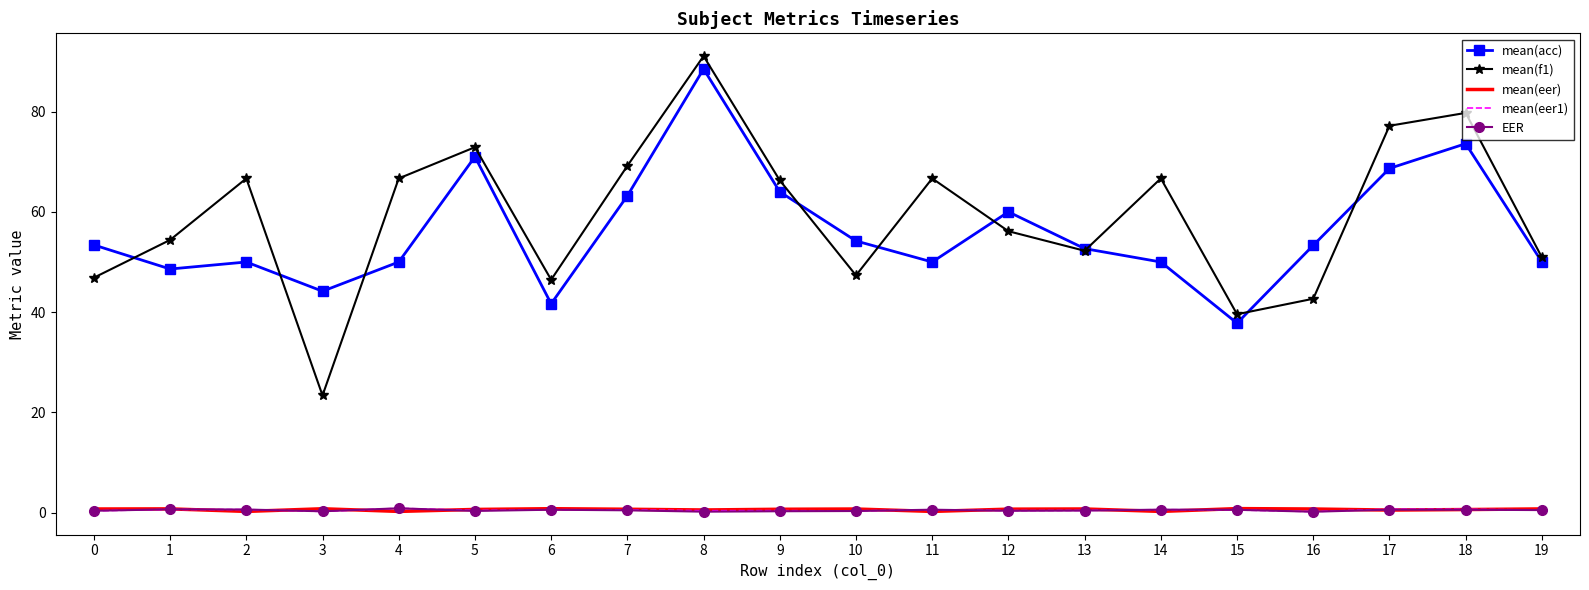

True or false: mean(eer1) and mean(acc) intersect in this chart.

False